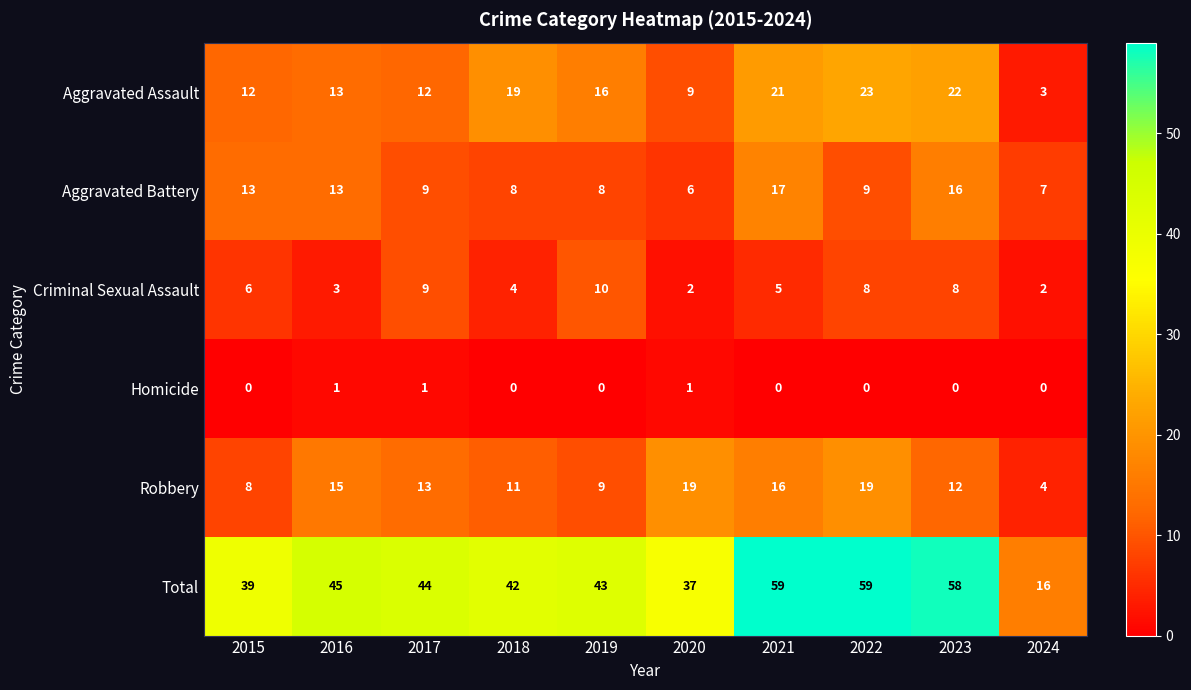

At which label does Robbery reach its minimum?

2024